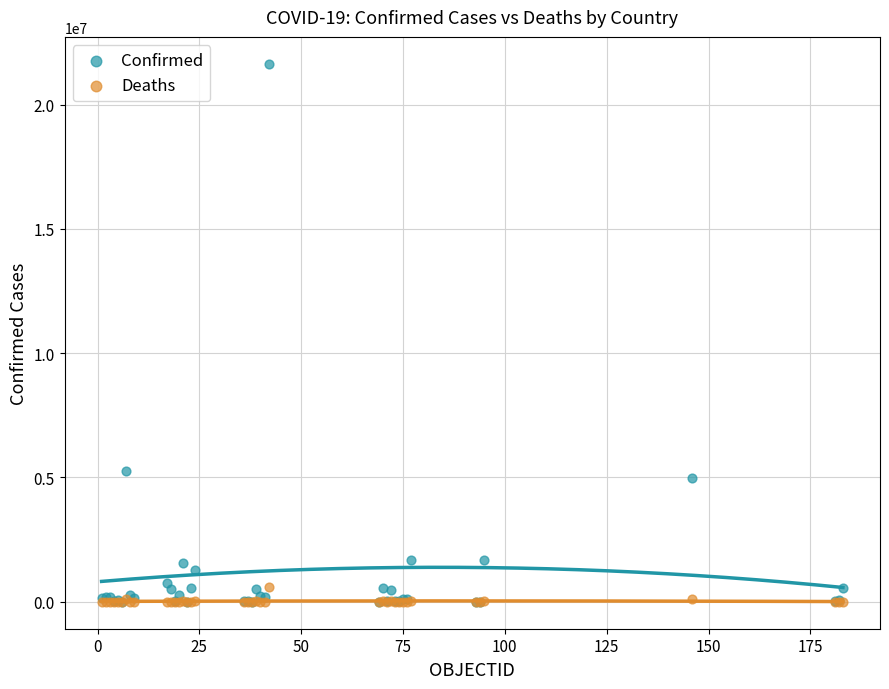

Across all series, what Y value is closest to 10819364?

5272151